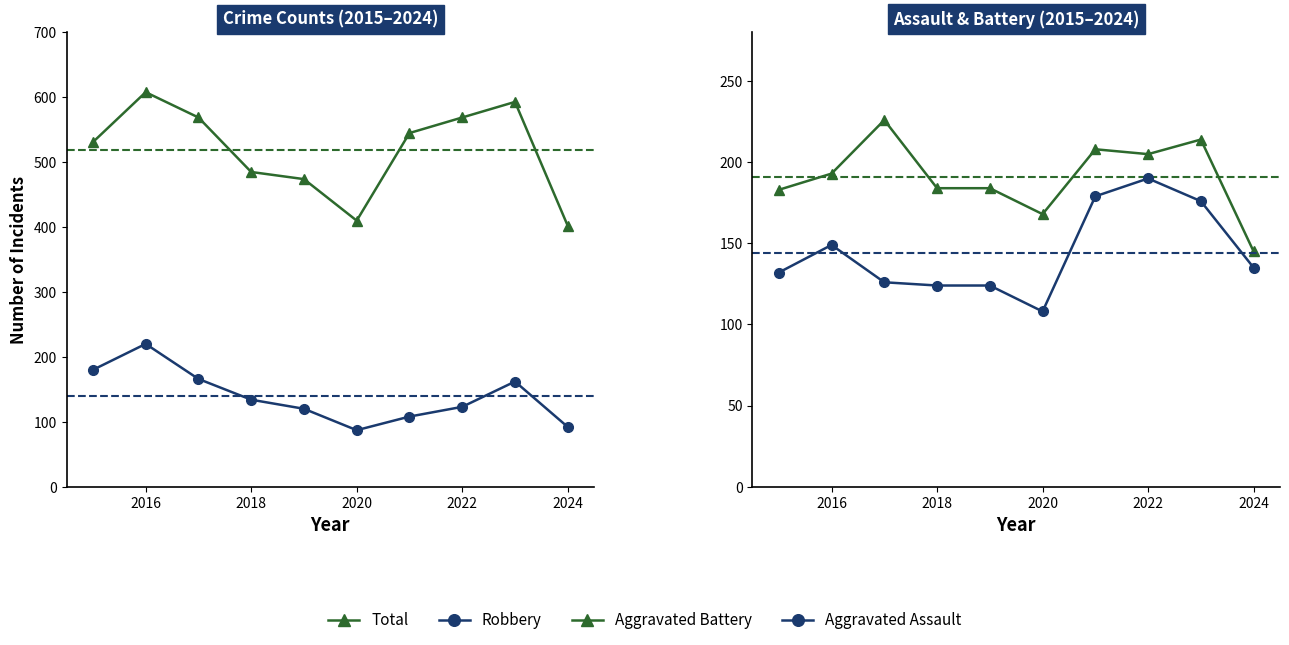

True or false: Aggravated Assault has more than 1 interior local peaks.

True